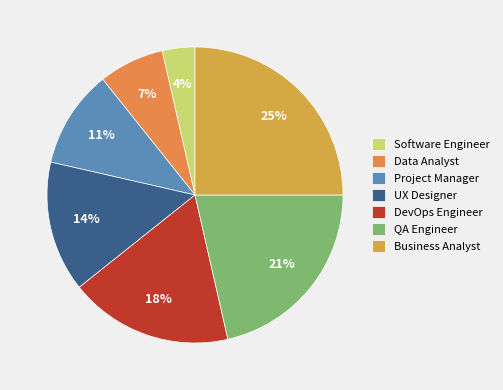

Is it true that Business Analyst is 37% of the pie?

False